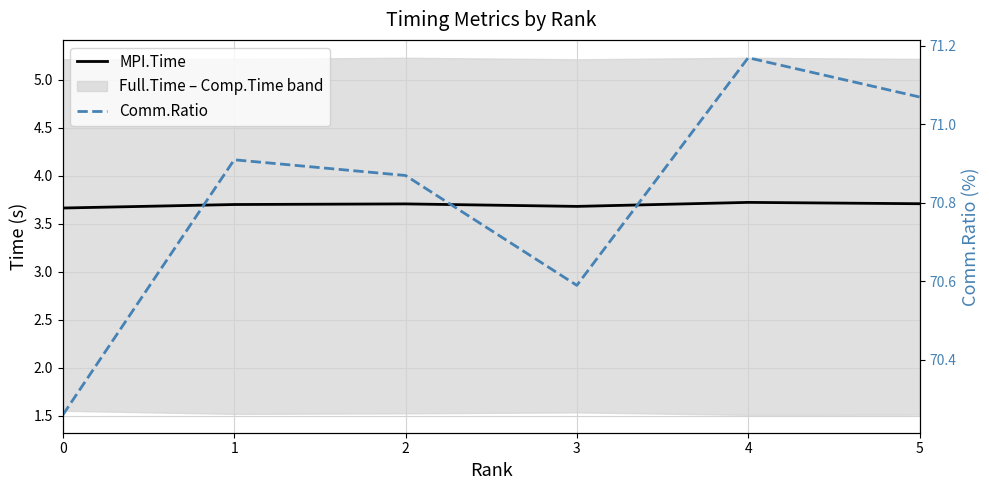

At which label does Comm.Ratio reach its peak?

4